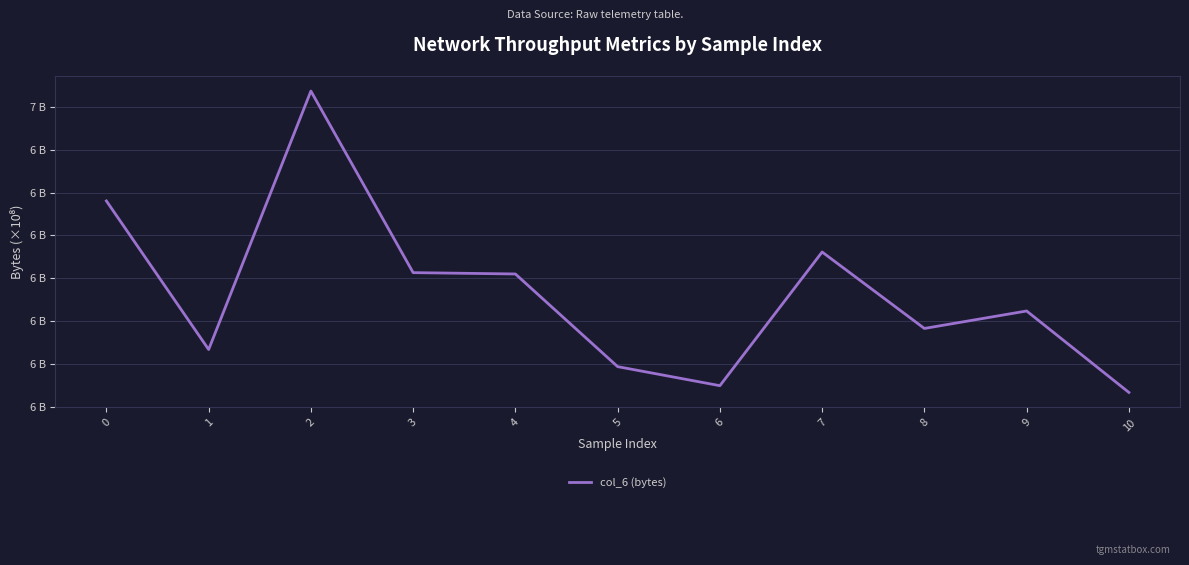

What is the greatest value displayed?

663747083